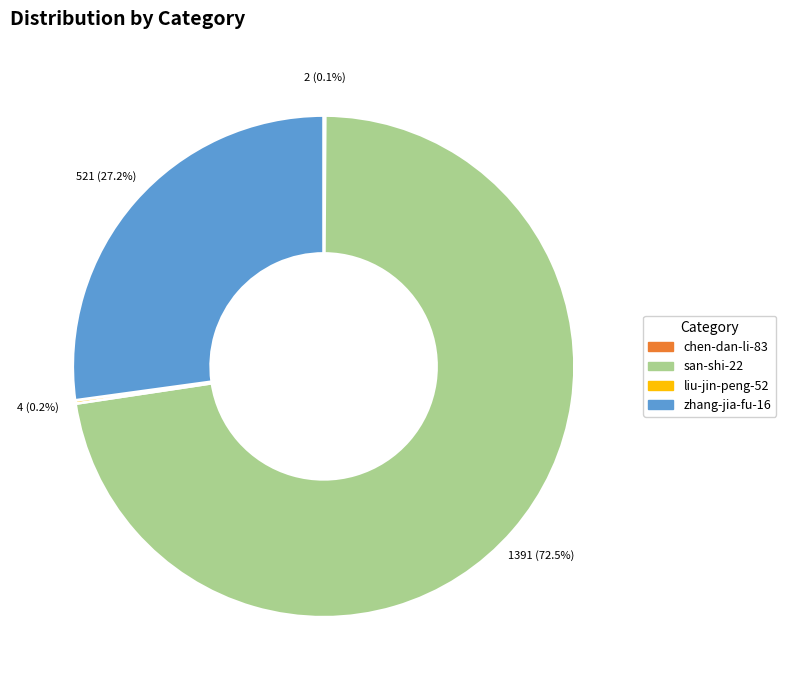

Which category has the biggest portion of the pie?

san-shi-22